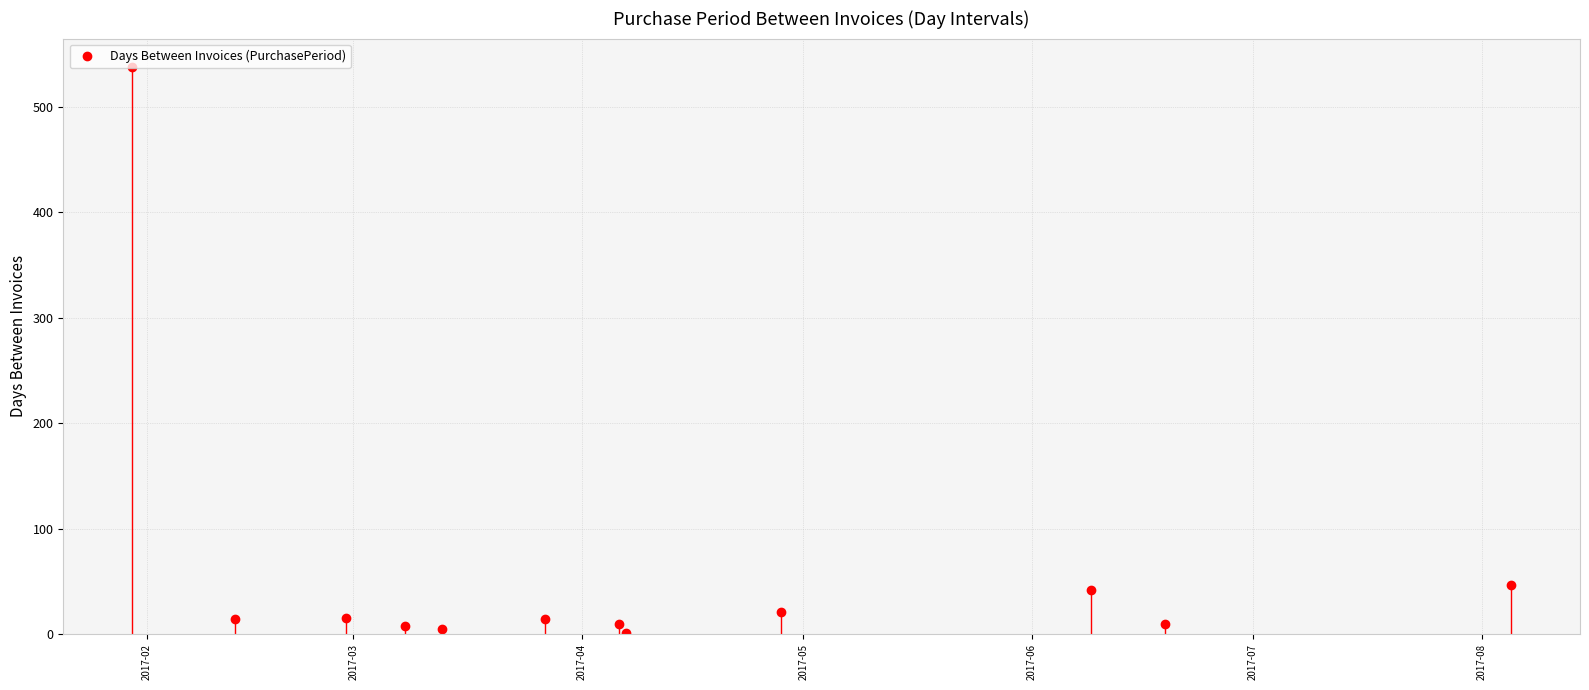

True or false: the data has more than 0 interior local peaks.

True